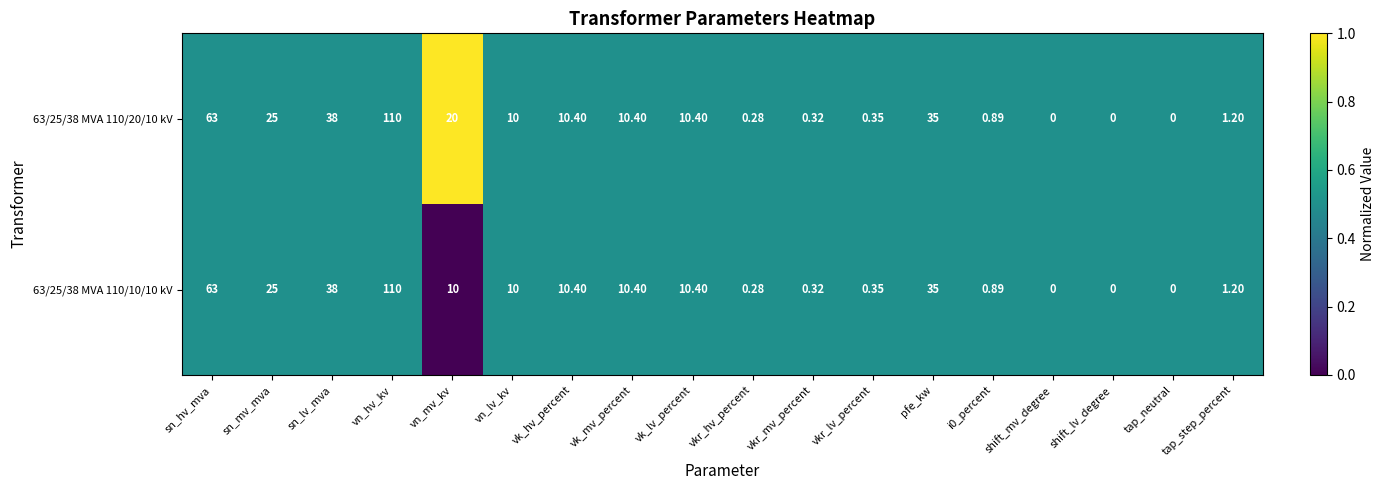

At which label does 63/25/38 MVA 110/10/10 kV first exceed 10?

sn_hv_mva